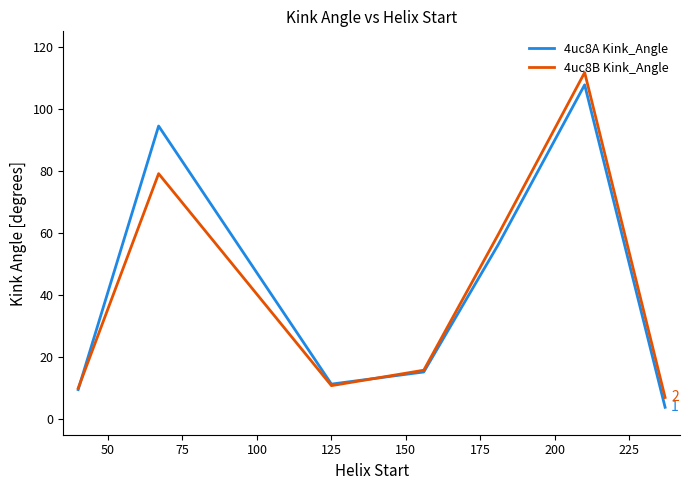

What is the greatest value displayed?

111.7